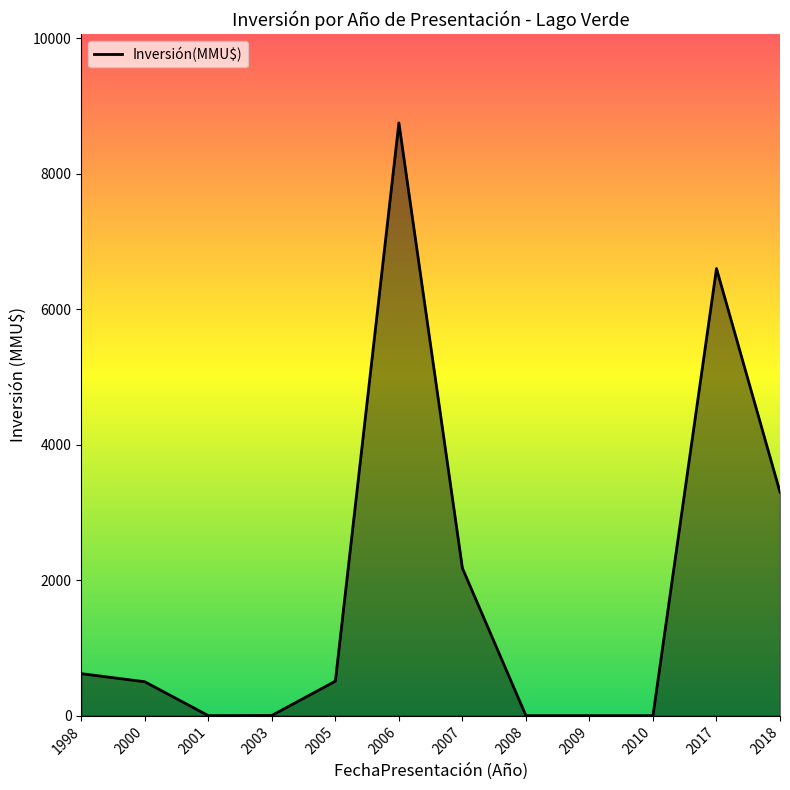

Where is the first local maximum?

2006